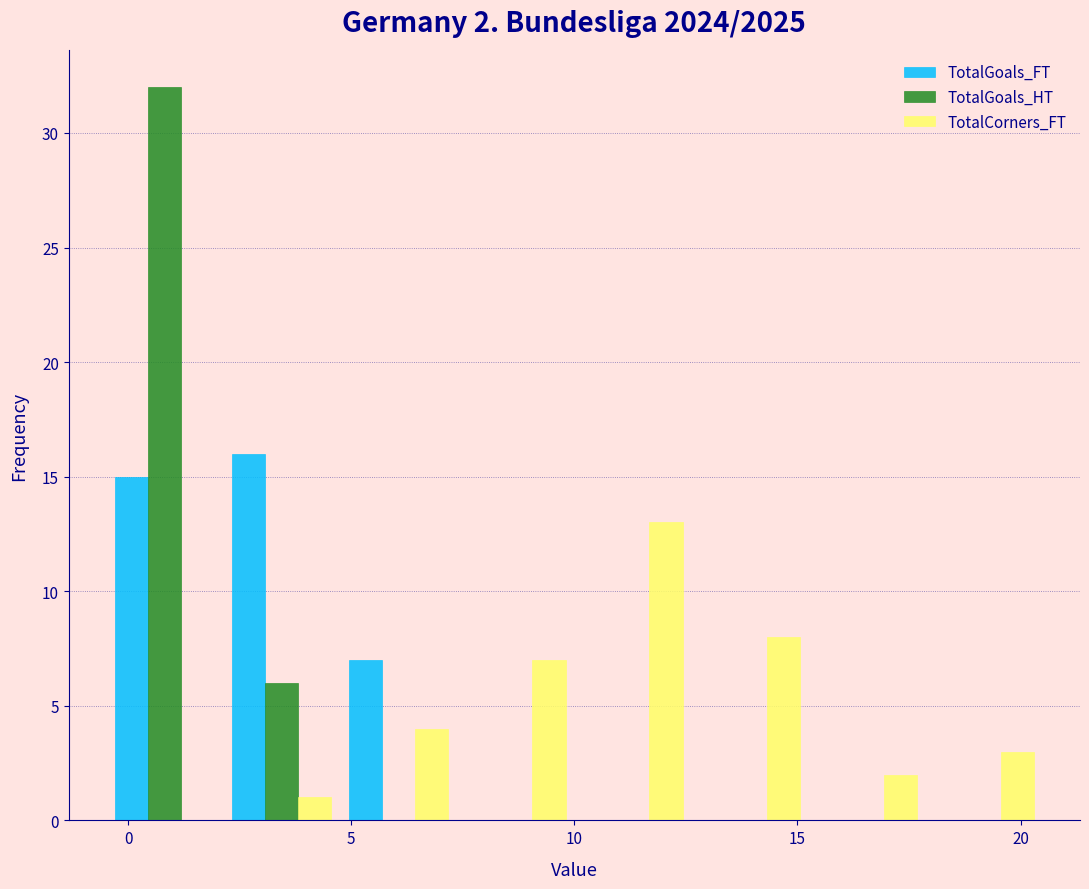

In the TotalGoals_HT series, which range on the x-axis has the tallest bar?

-0.5 to 2.0